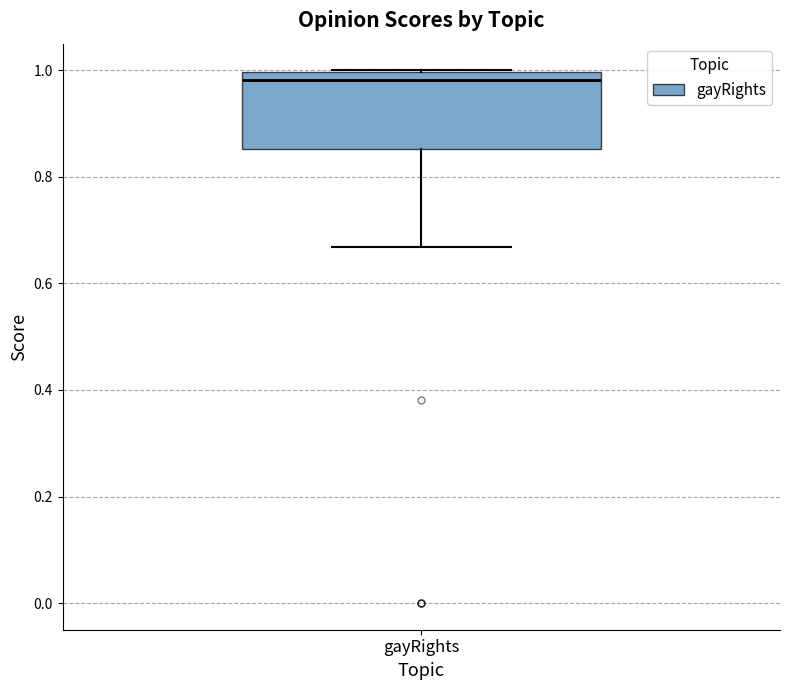

Where does the median line of the box for gayRights sit on the y-axis? The values are not printed on the chart, so give them approximately, as read against the axis.

0.98